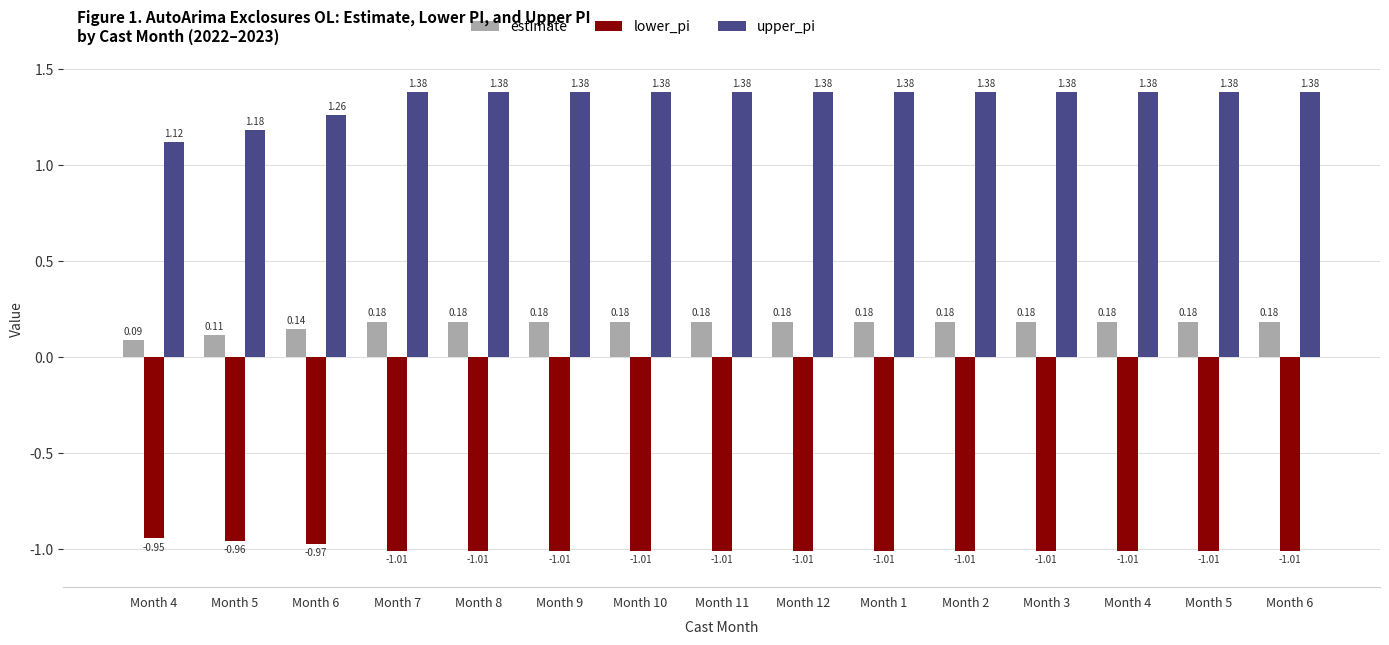

What are all the series names shown in the legend?

estimate, lower_pi, upper_pi